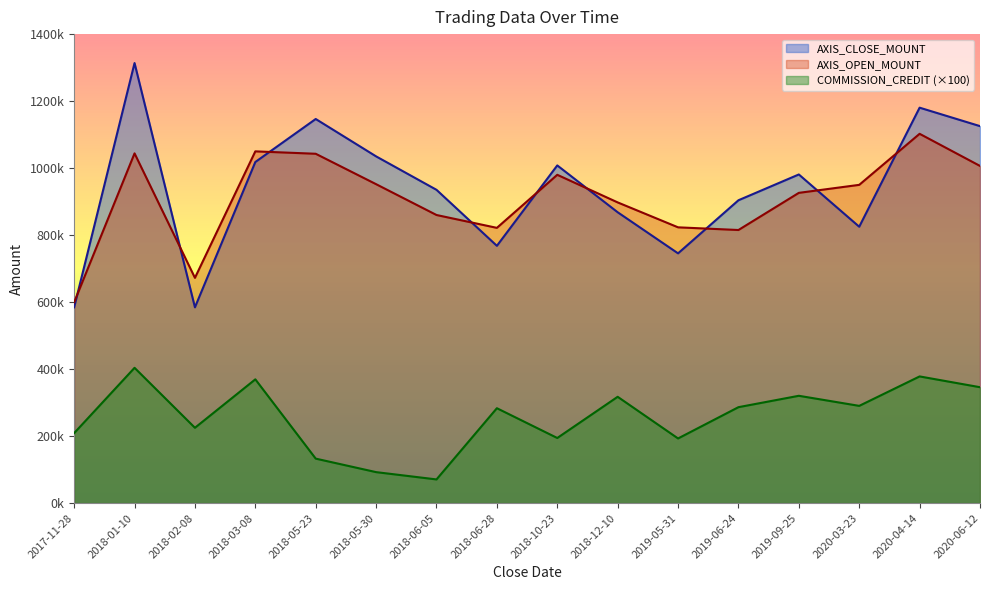

What is the highest value of the COMMISSION_CREDIT series?

403800